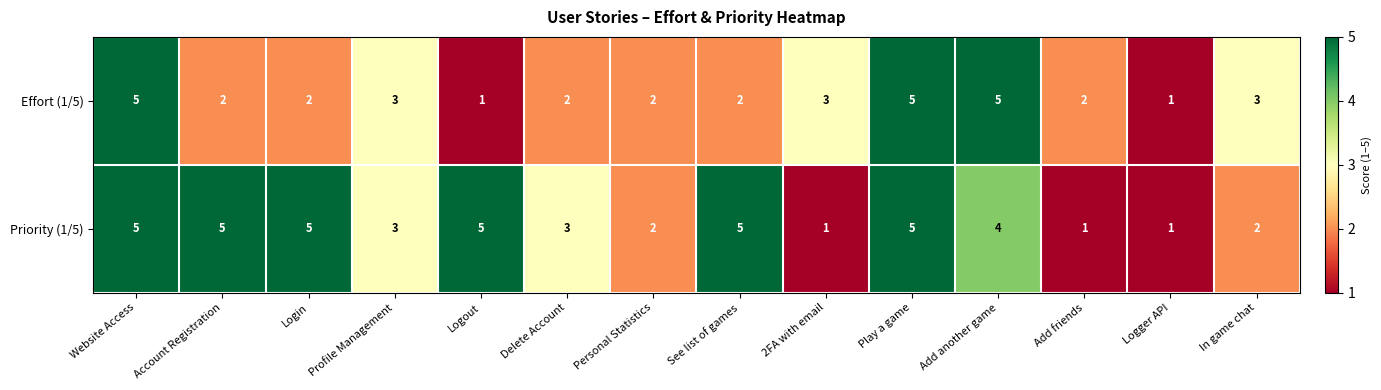

What value does the Priority (1/5) series have at Logout?

5